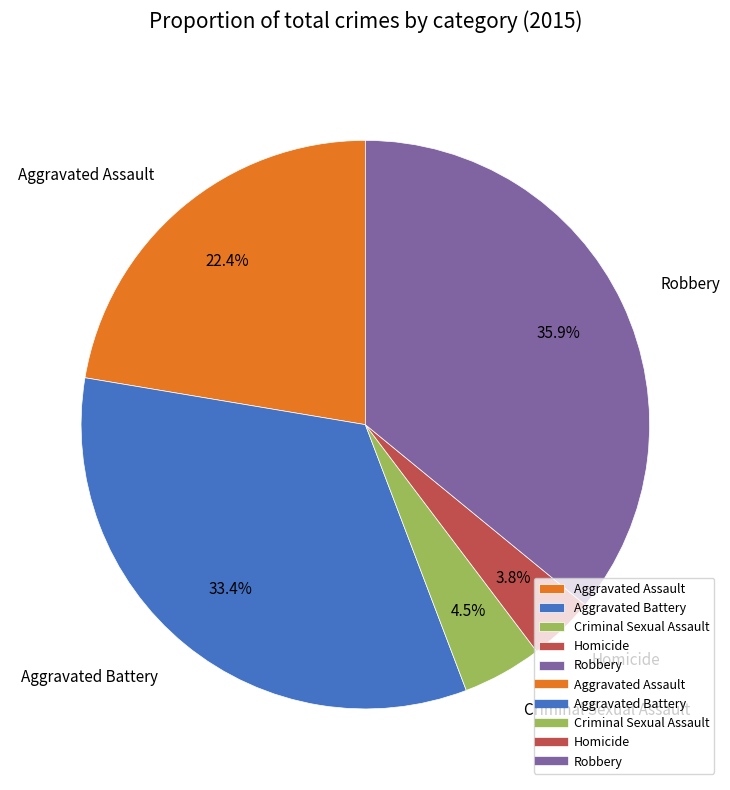

Is there any slice that represents more than half of the pie?

No